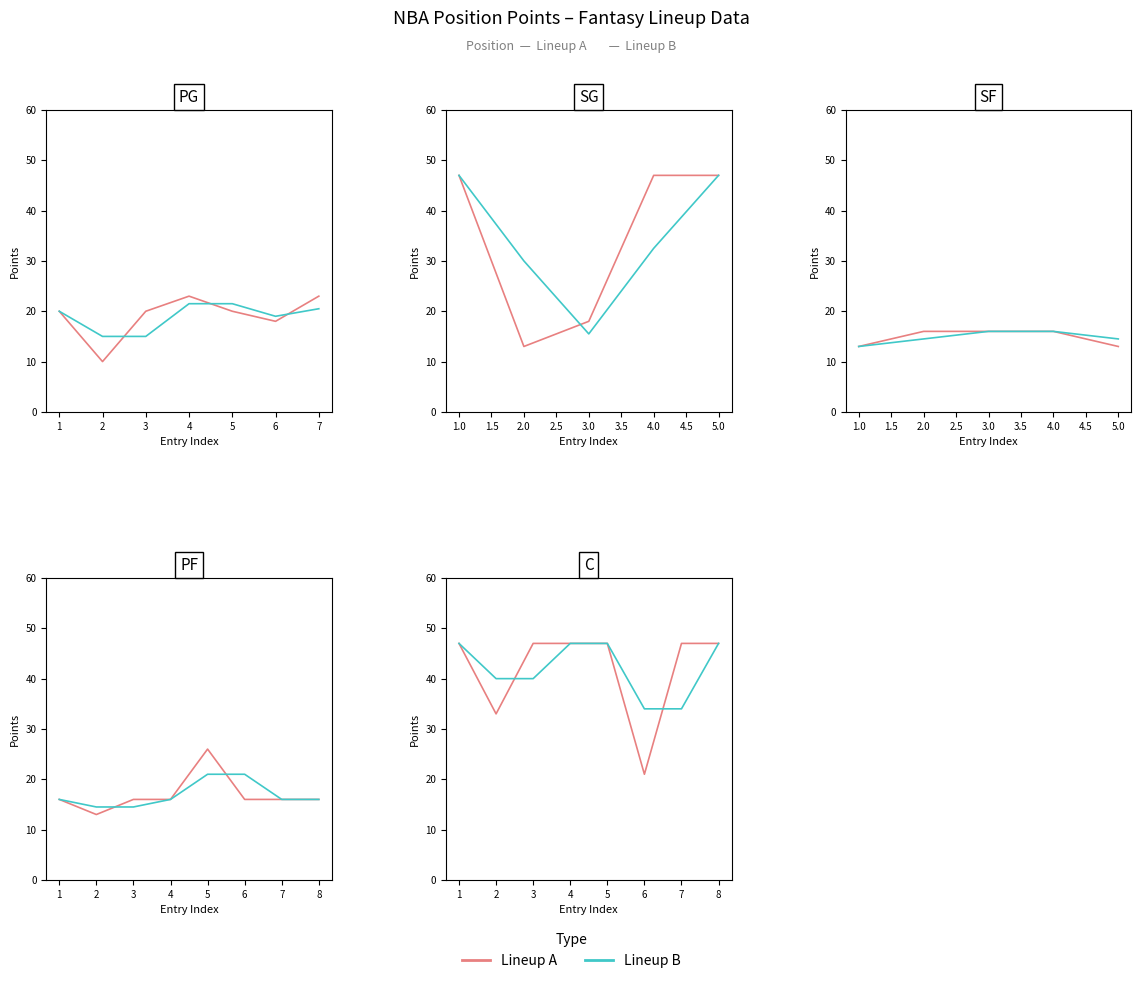

How many lines are shown in the chart?

2